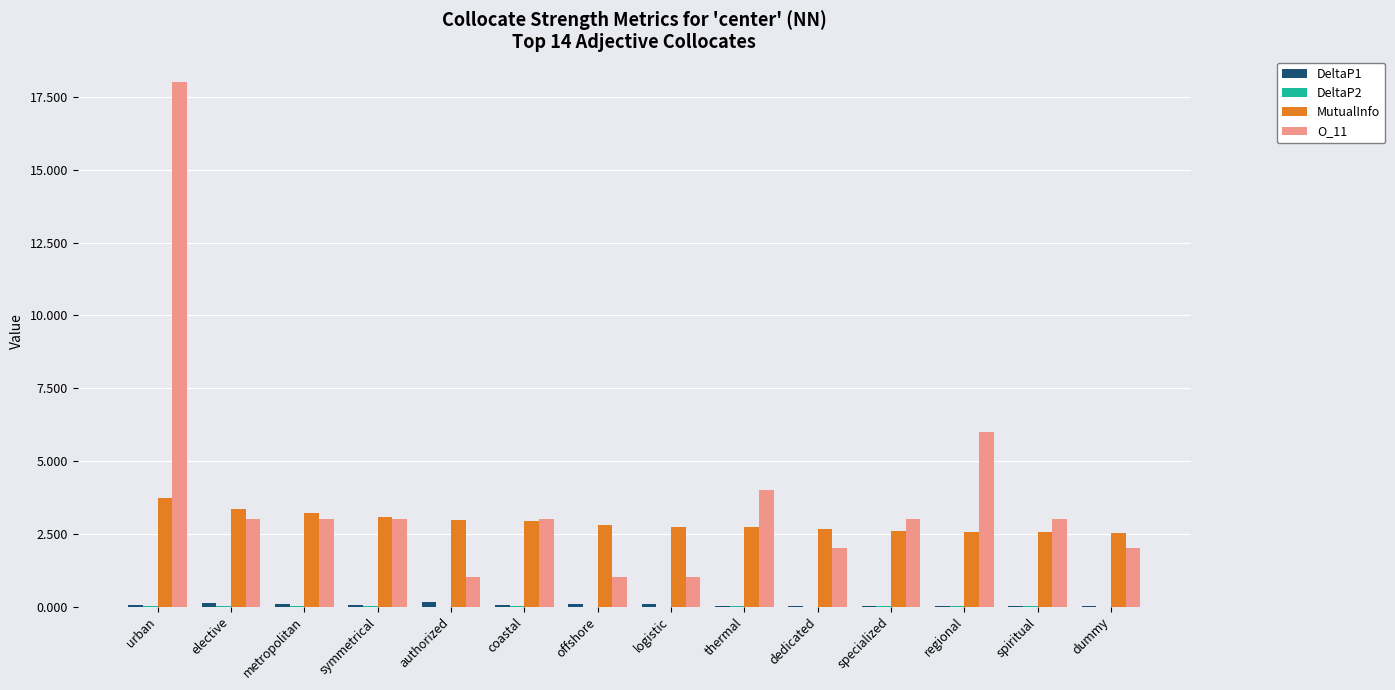

Is it true that O_11 equals 1.0 at authorized?

True